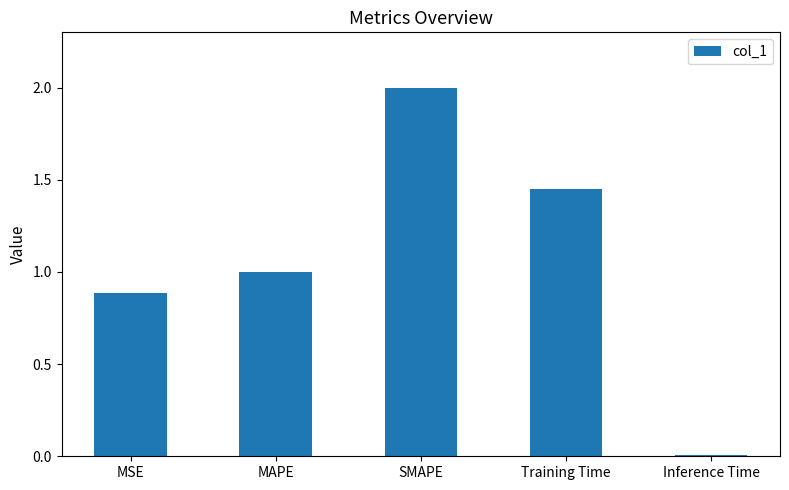

What is the change in value from Training Time to Inference Time?

-1.4